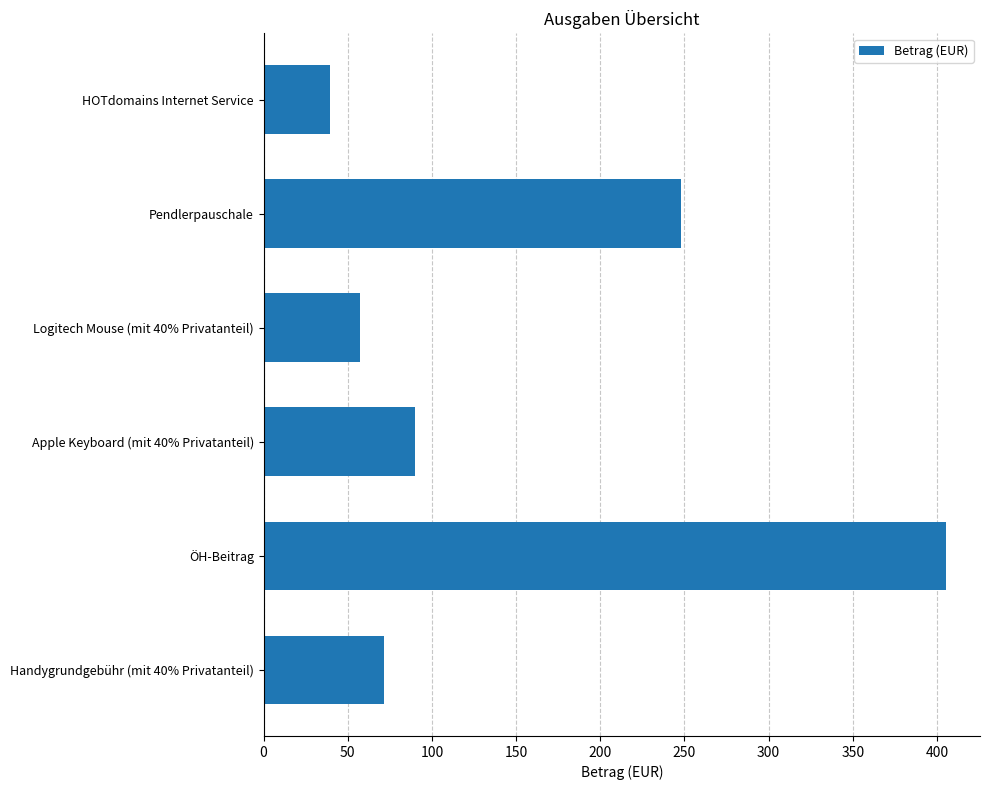

Reading bottom to top, list all the values displayed in this chart.

Handygrundgebühr (mit 40% Privatanteil)=71.4	ÖH-Beitrag=405.3	Apple Keyboard (mit 40% Privatanteil)=90.0	Logitech Mouse (mit 40% Privatanteil)=57.5	Pendlerpauschale=248.0	HOTdomains Internet Service=39.5